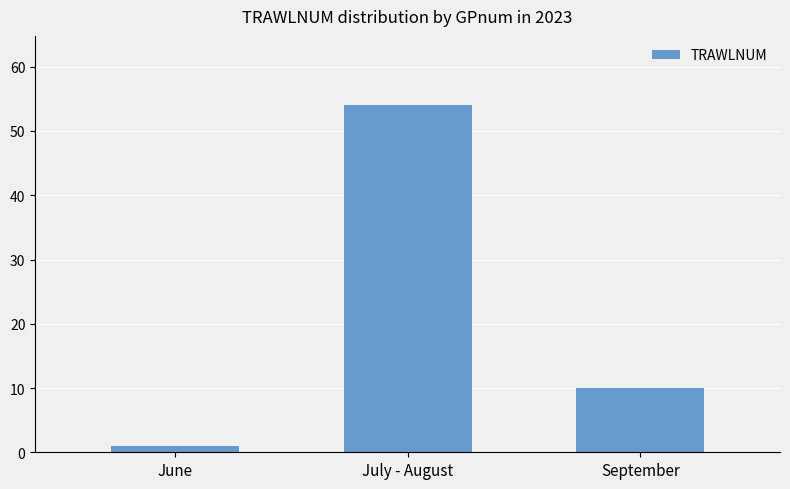

What is the difference between the values at June and September?

9